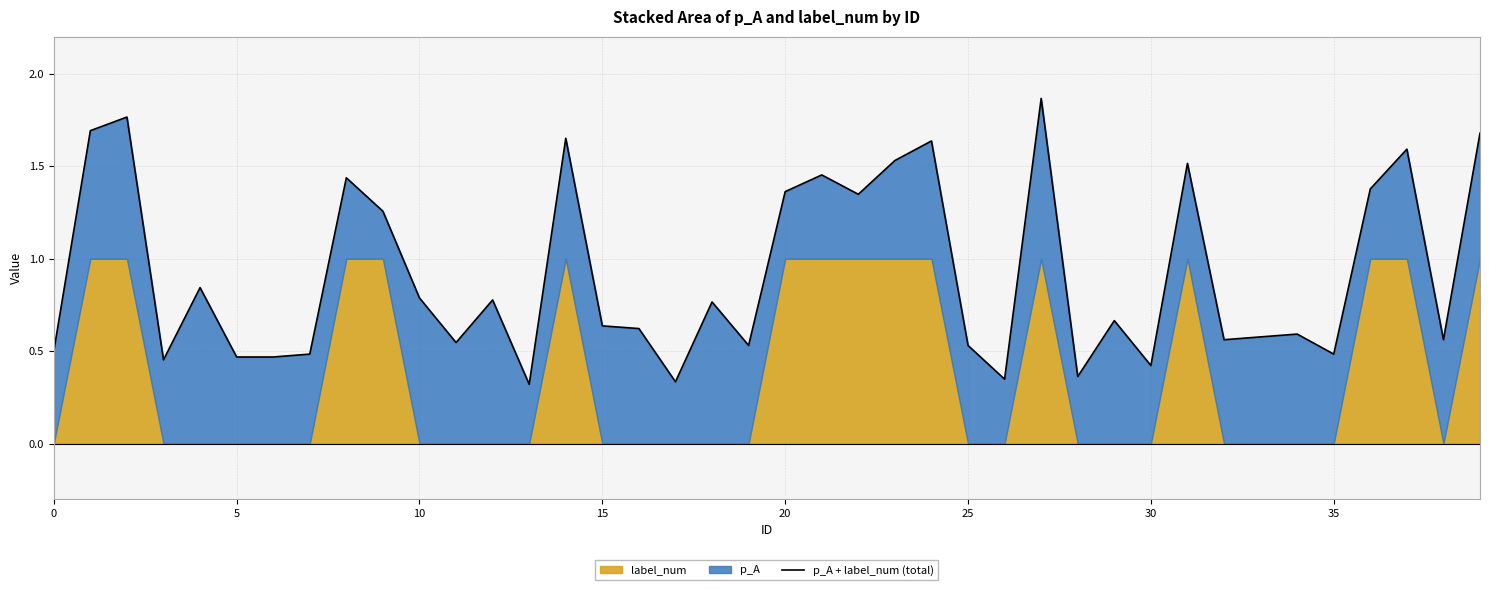

What is the value of the 22nd point from the left?

1.5